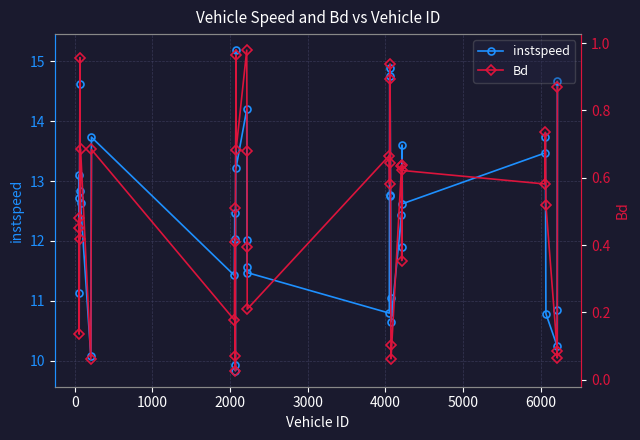

How many interior local peaks does the Bd series have?

12